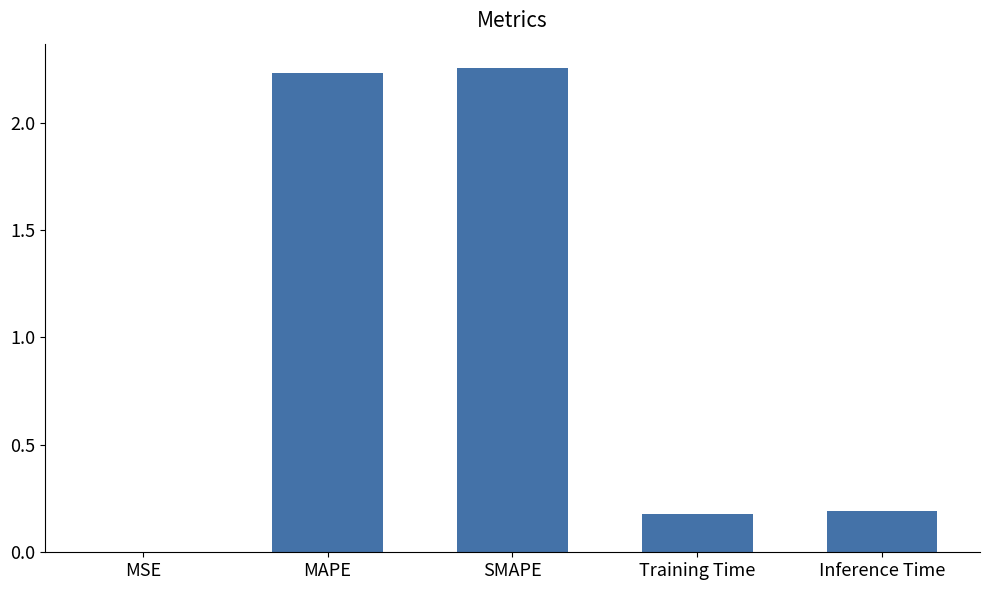

The chart shows a value of 0.2 at Training Time. True or false?

True